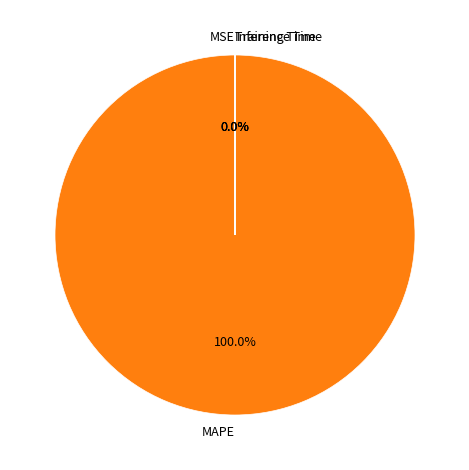

Which has a higher value, MSE or Inference Time?

Inference Time